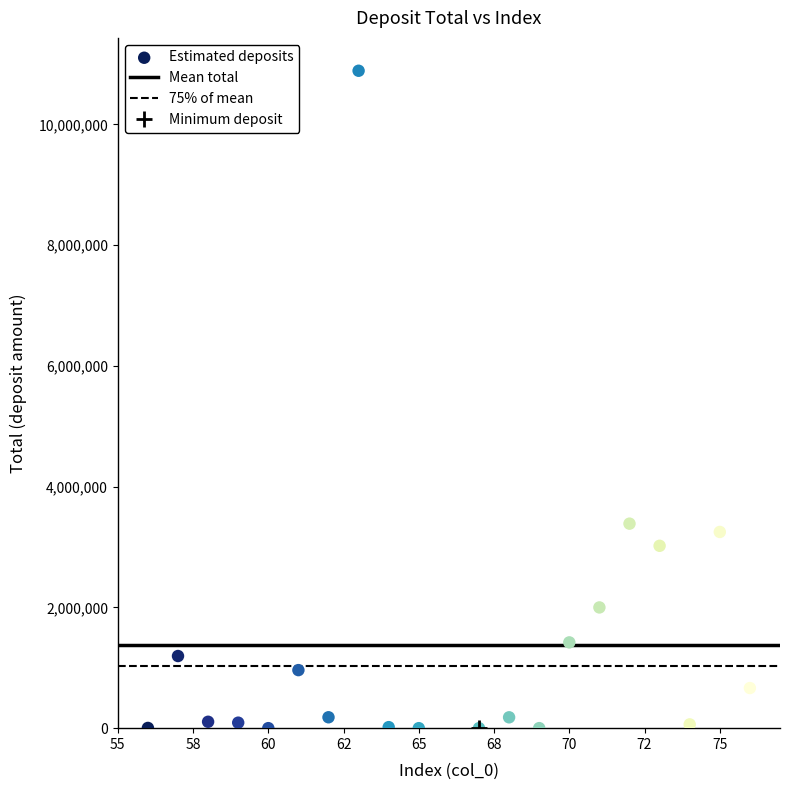

What Y value in the scatter plot is closest to 5445010?

3387972